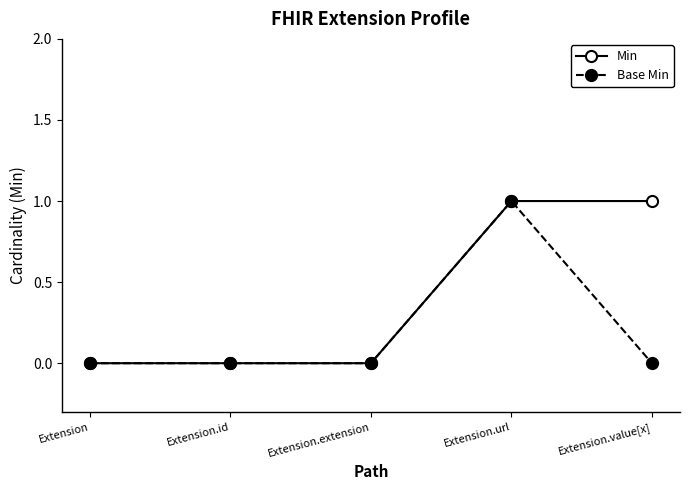

What is the sum of all Base Min values?

1